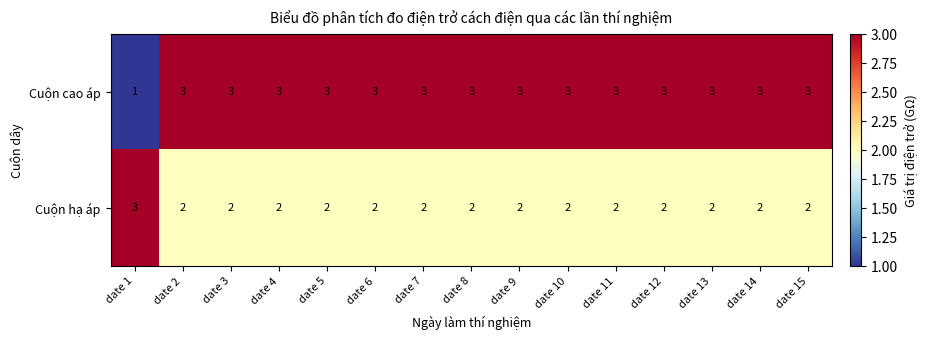

Read the Cuộn cao áp value at date 7.

3